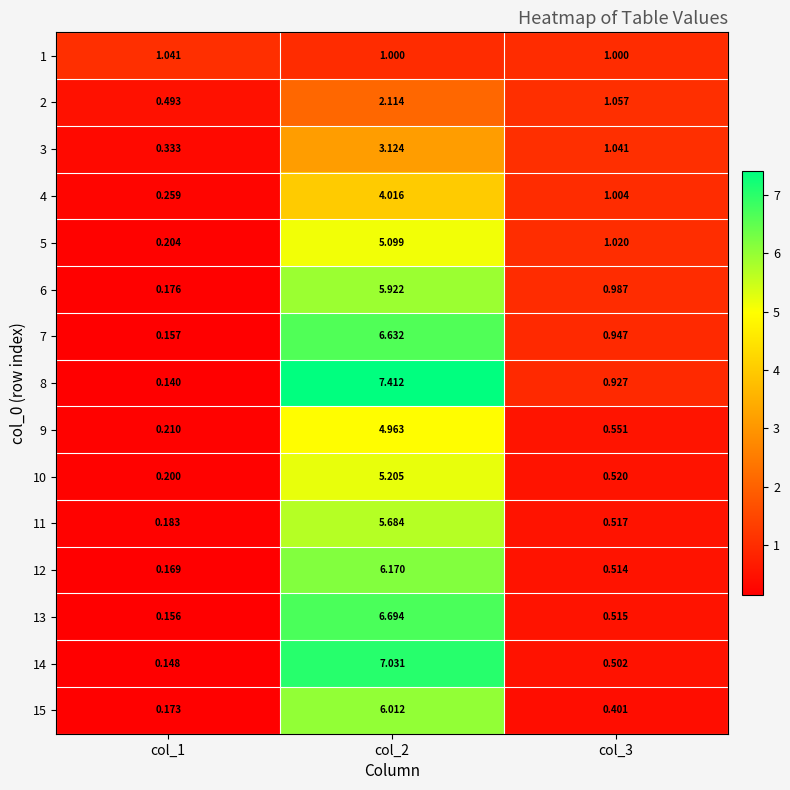

Is the value of 9 at col_2 greater than the value of 5 at col_1?

Yes